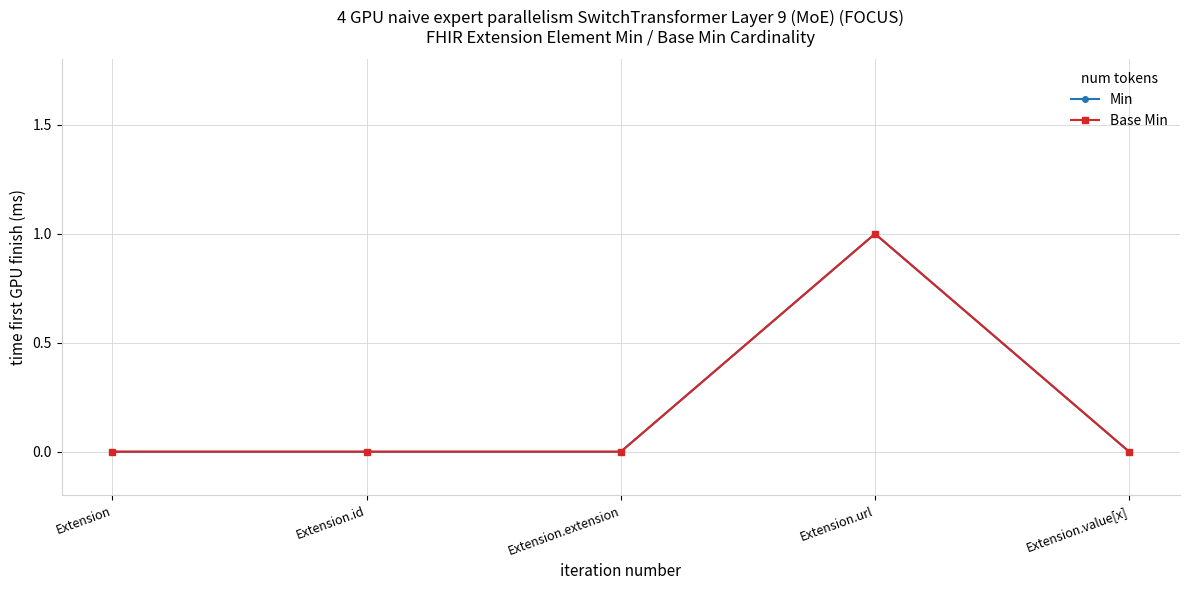

Is it true that Min equals -1 at Extension.value[x]?

False